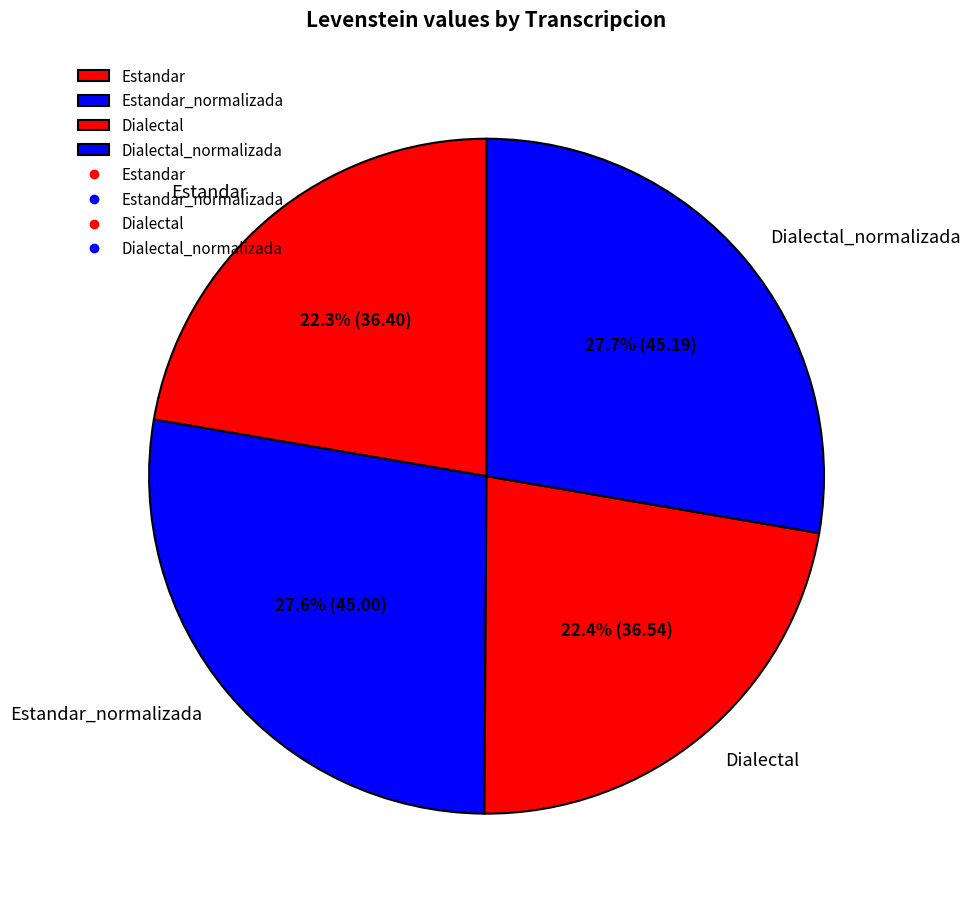

How much of the chart is everything except Dialectal?

77.6%